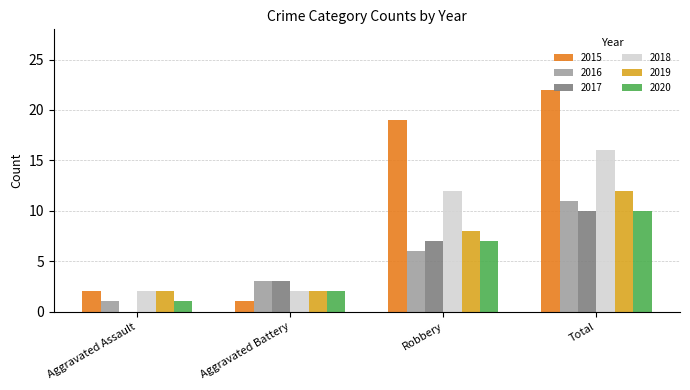

What value does the 2020 series have at Total?

10